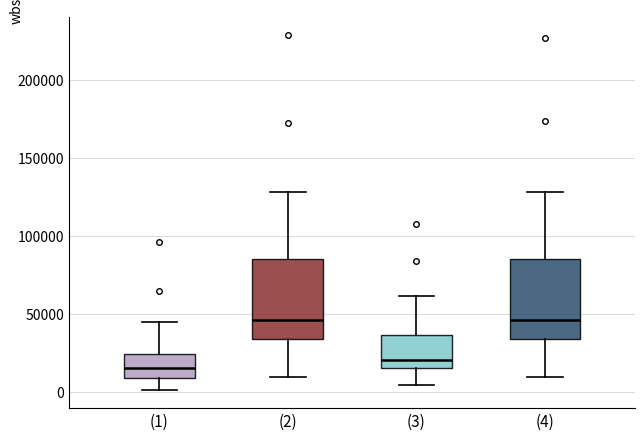

Where does the lower whisker of the box for (4) end on the y-axis? The values are not printed on the chart, so give them approximately, as read against the axis.

10000